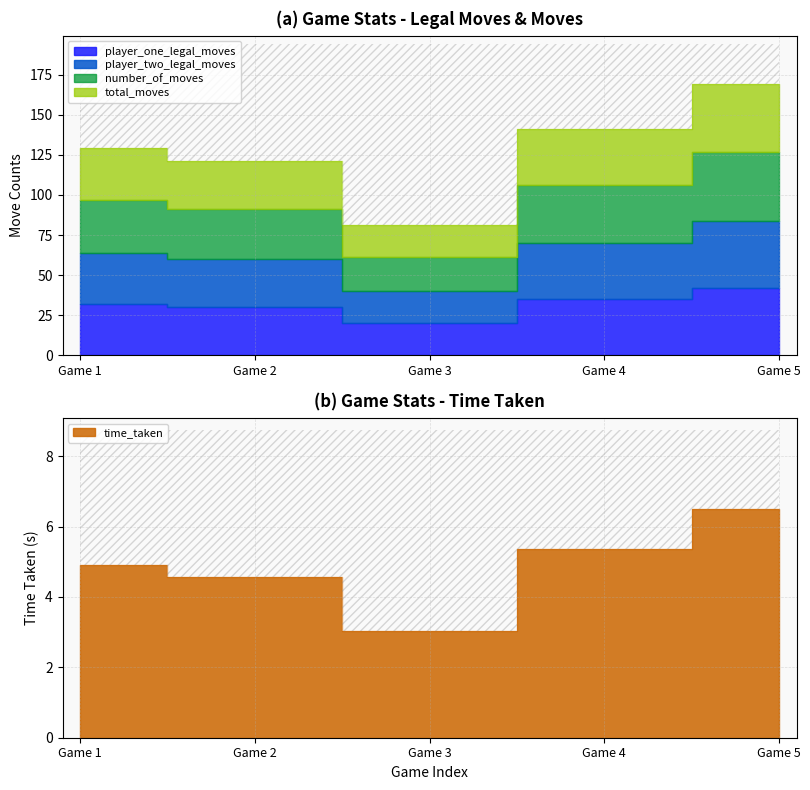

Reading left to right, extract all data points from this chart.

player_one_legal_moves: 32.0	30.0	20.0	35.0	42.0
player_two_legal_moves: 32.0	30.0	20.0	35.0	42.0
number_of_moves: 33.0	31.0	21.0	36.0	43.0
time_taken: 4.9	4.6	3.0	5.4	6.5
total_moves: 32.0	30.0	20.0	35.0	42.0